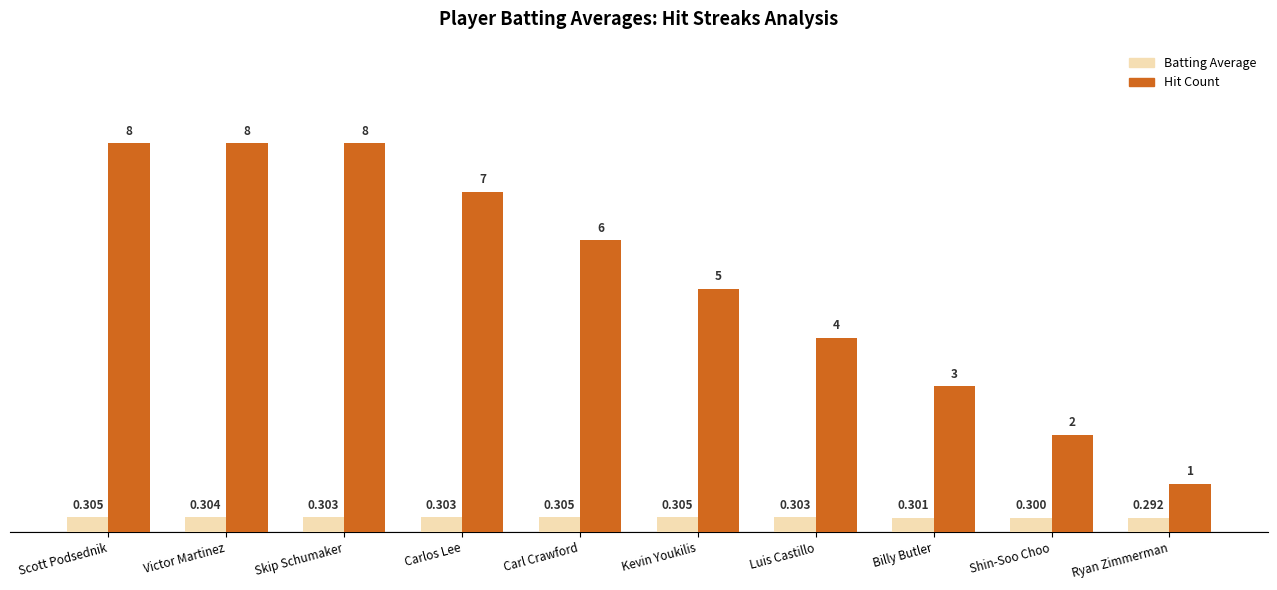

Rank the series by their average value, from lowest to highest.

Batting Average, Hit Count